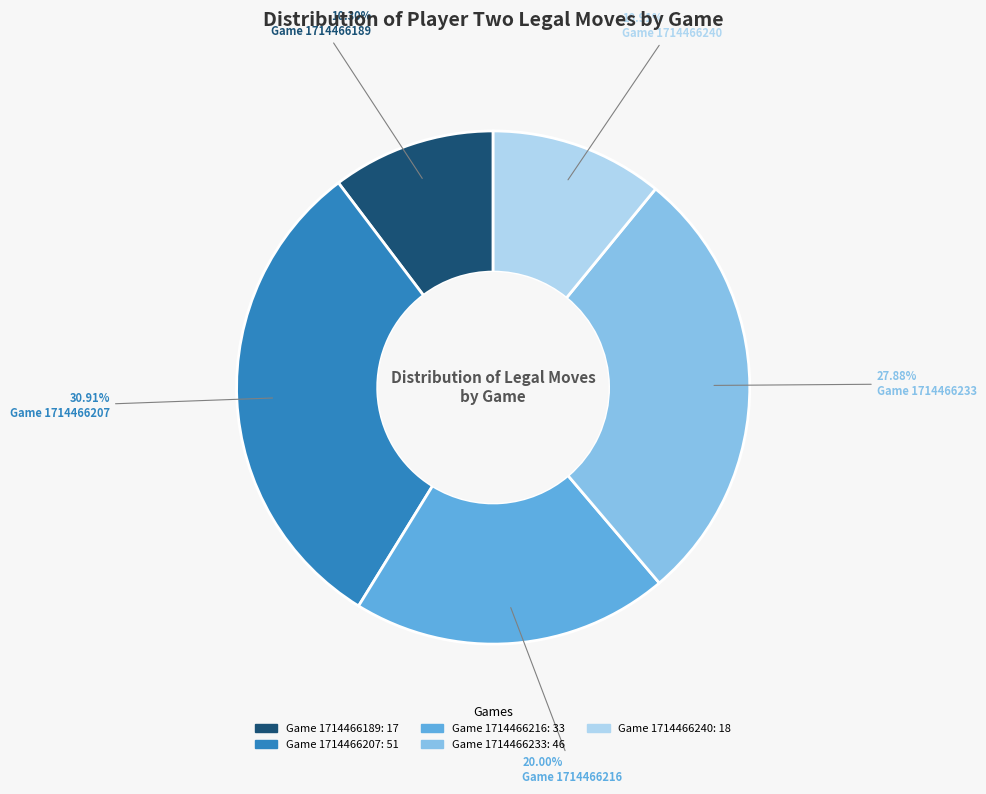

Does any single category account for the majority?

No